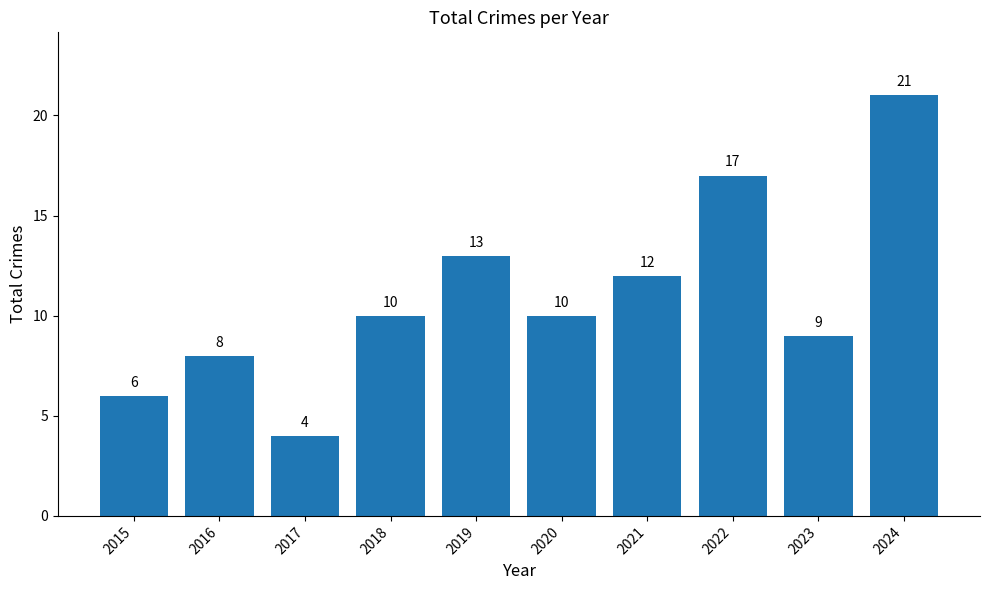

The value at 2024 is 21. True or false?

True